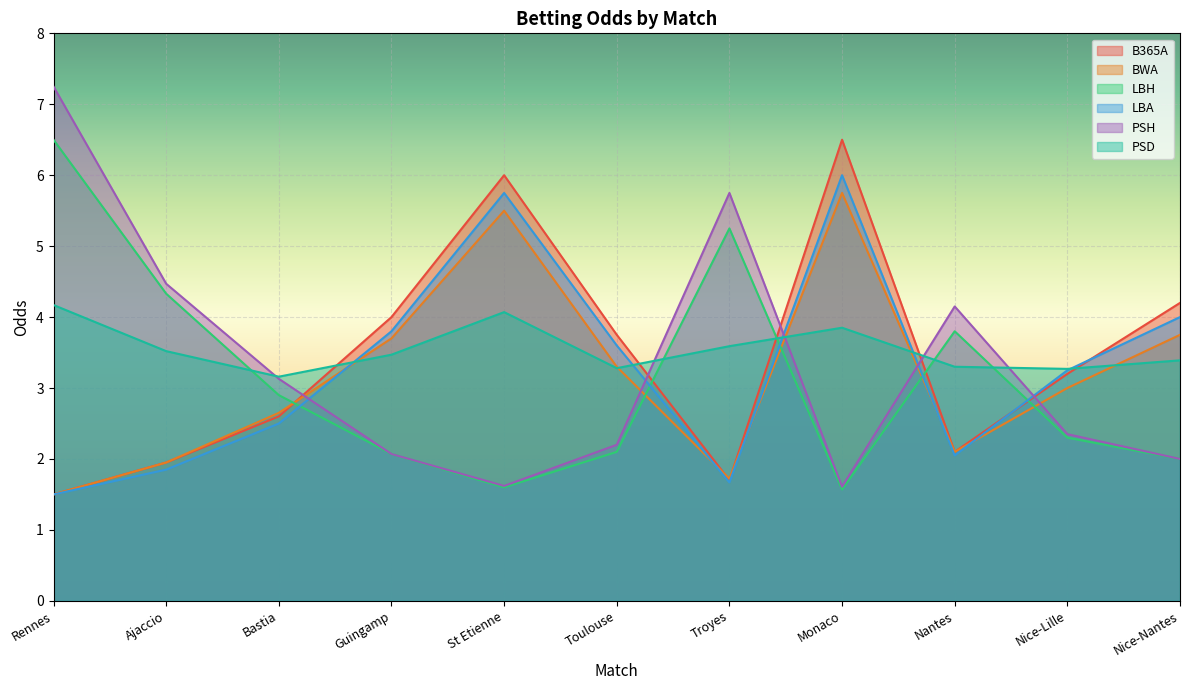

What is the label of the 10th point from the left?

Nice-Lille